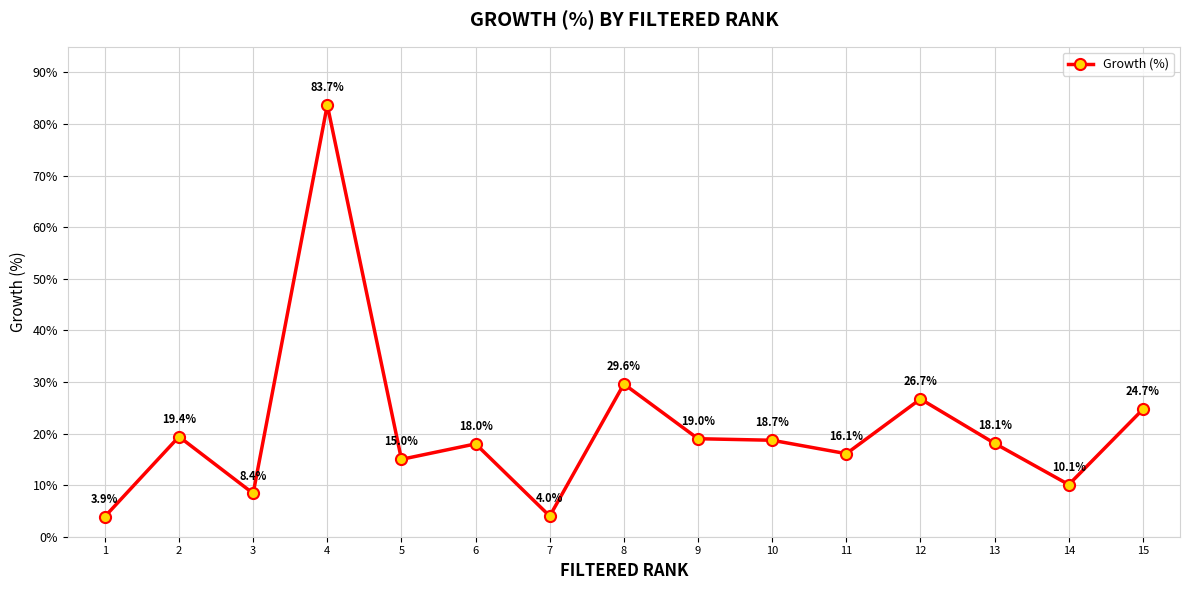

List the labels in order of value, largest first.

4, 8, 12, 15, 2, 9, 10, 13, 6, 11, 5, 14, 3, 7, 1